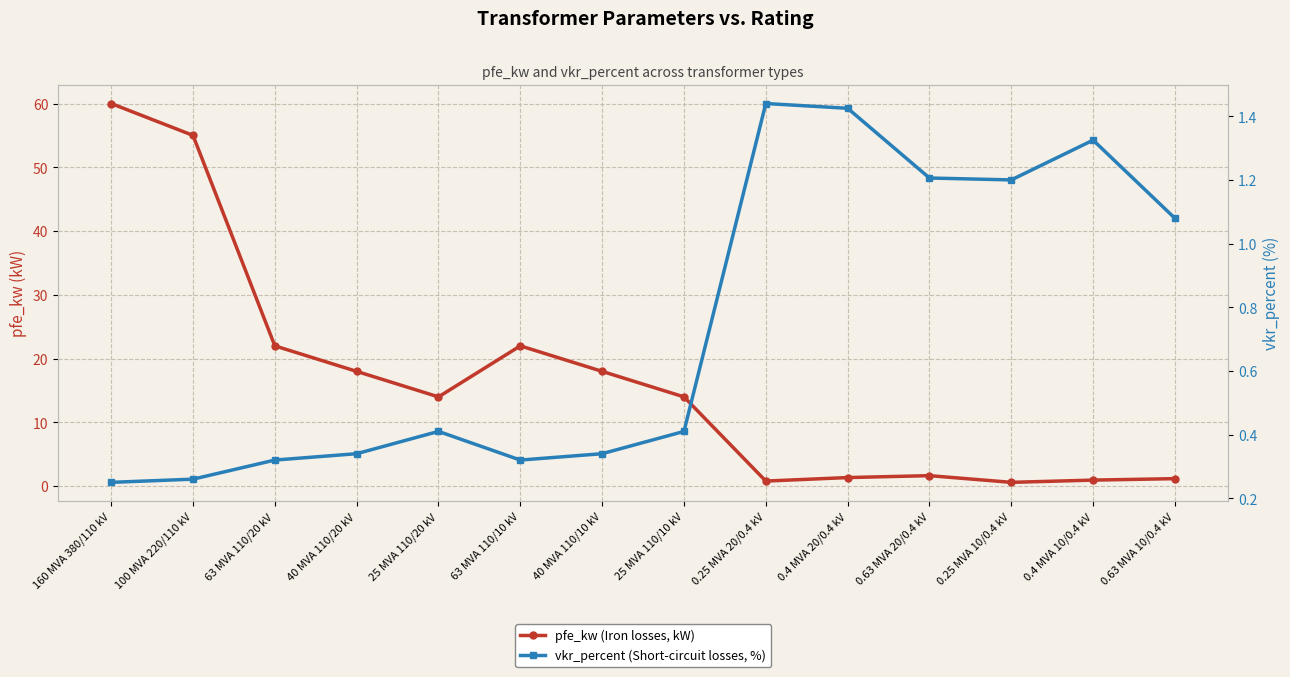

How many lines are shown in the chart?

2